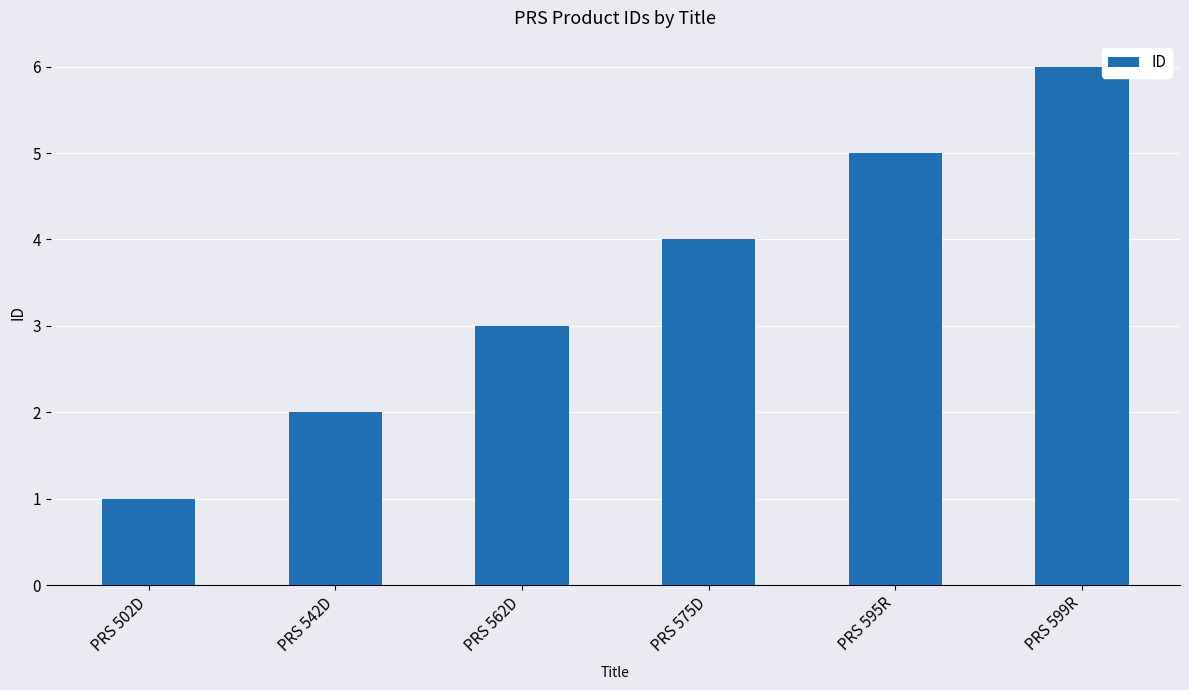

Rank the categories by value from lowest to highest.

PRS 502D, PRS 542D, PRS 562D, PRS 575D, PRS 595R, PRS 599R